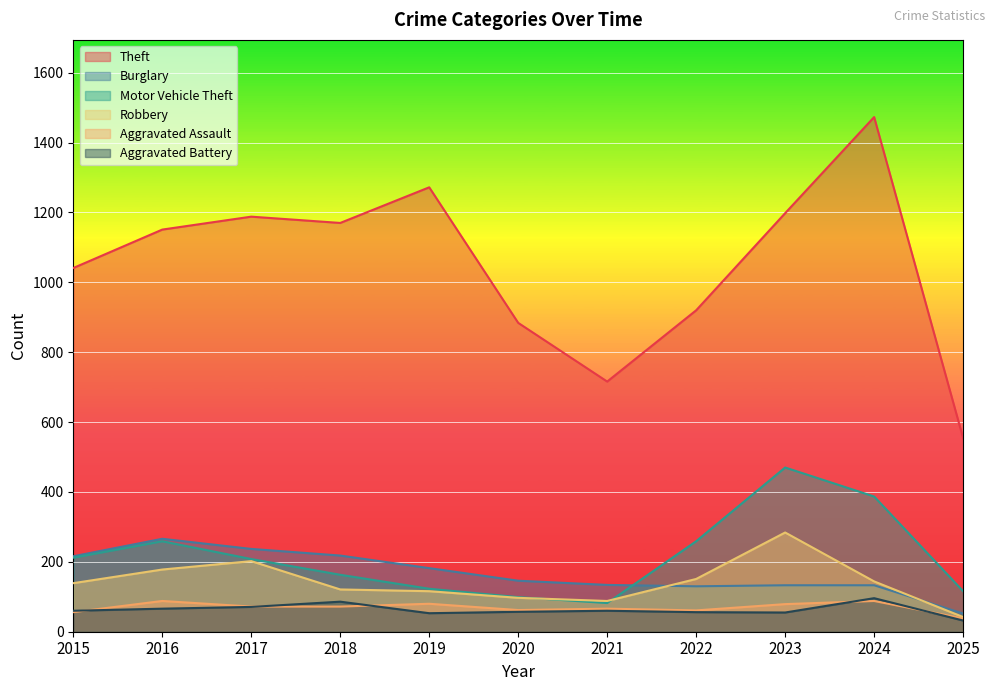

Reading left to right, what are all the values shown in this chart?

Theft: 2015=1041	2016=1151	2017=1188	2018=1170	2019=1272	2020=884	2021=716	2022=920	2023=1198	2024=1473	2025=554
Burglary: 2015=216	2016=266	2017=237	2018=218	2019=182	2020=146	2021=134	2022=130	2023=133	2024=133	2025=52
Motor Vehicle Theft: 2015=212	2016=259	2017=208	2018=163	2019=123	2020=99	2021=82	2022=259	2023=470	2024=387	2025=116
Robbery: 2015=139	2016=178	2017=202	2018=121	2019=116	2020=97	2021=88	2022=151	2023=284	2024=144	2025=42
Aggravated Assault: 2015=56	2016=88	2017=72	2018=72	2019=80	2020=62	2021=66	2022=61	2023=79	2024=88	2025=38
Aggravated Battery: 2015=60	2016=66	2017=71	2018=86	2019=53	2020=57	2021=60	2022=56	2023=55	2024=96	2025=32